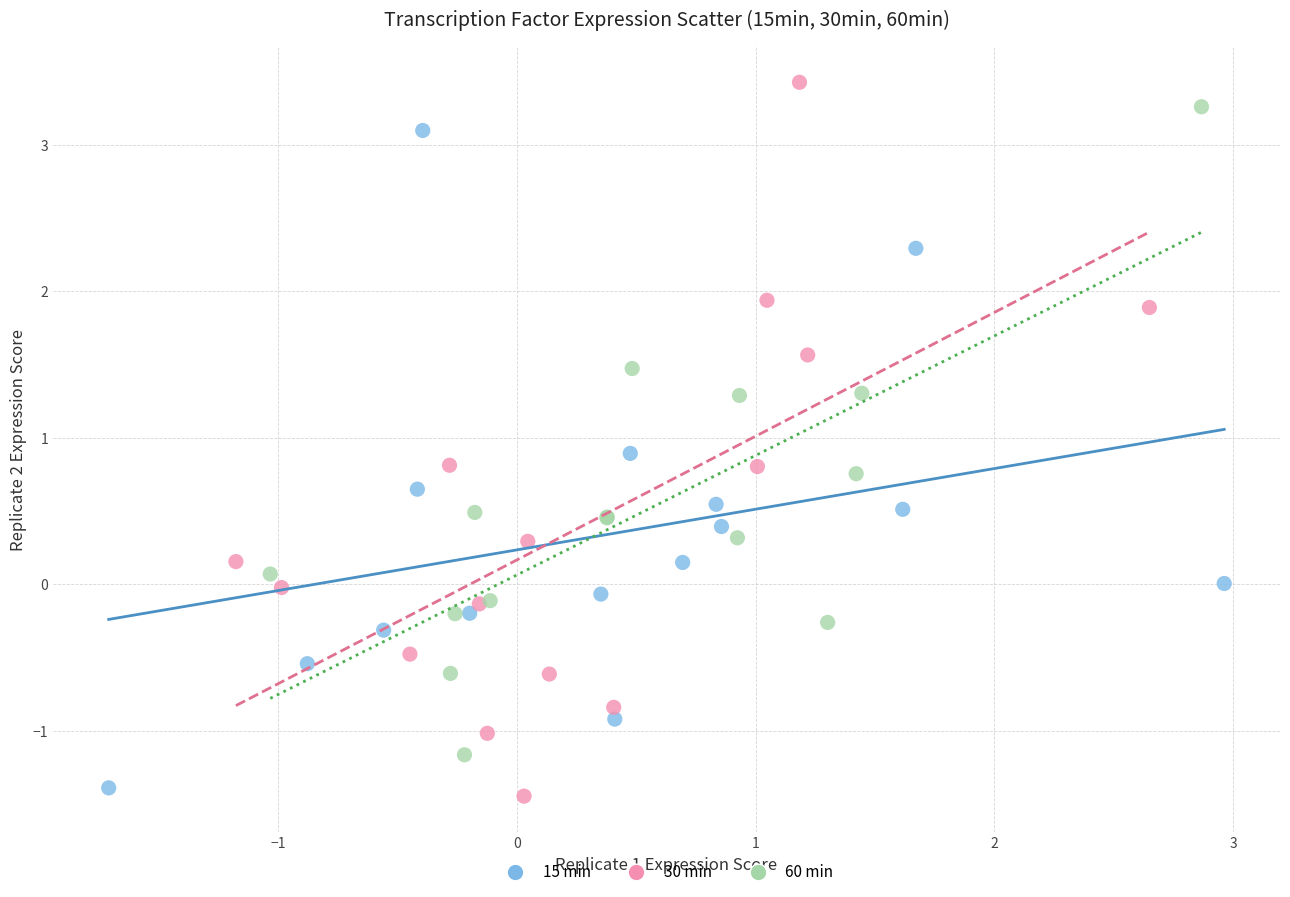

Which series has the widest spread of Y values?

30 min